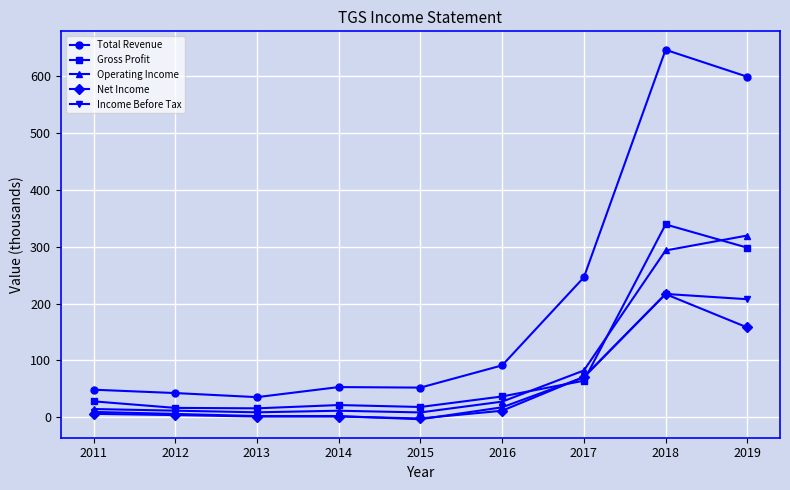

True or false: Gross Profit and Net Income cross at least once.

True